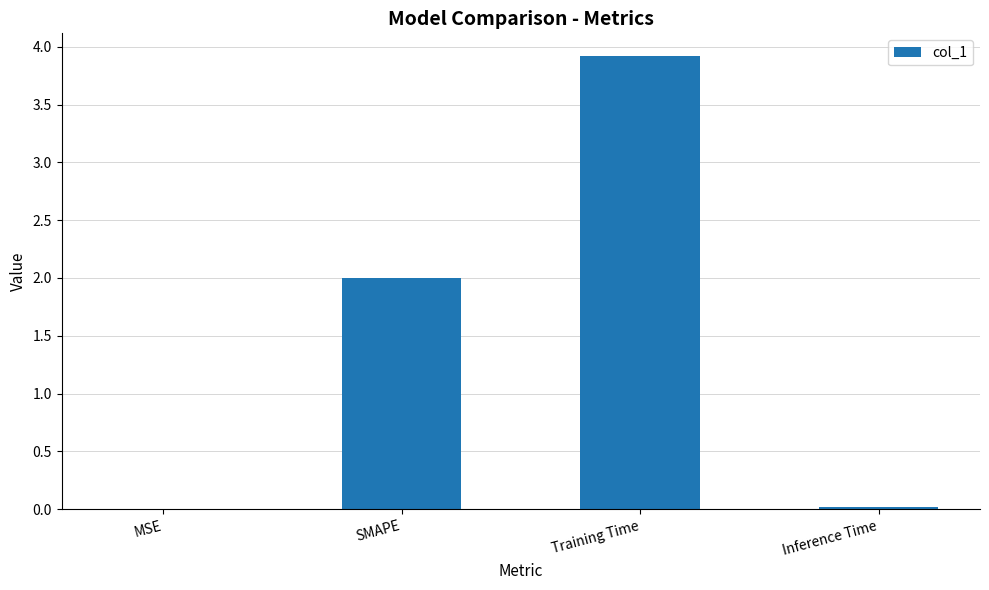

At which category does the chart reach its peak across all series?

Training Time